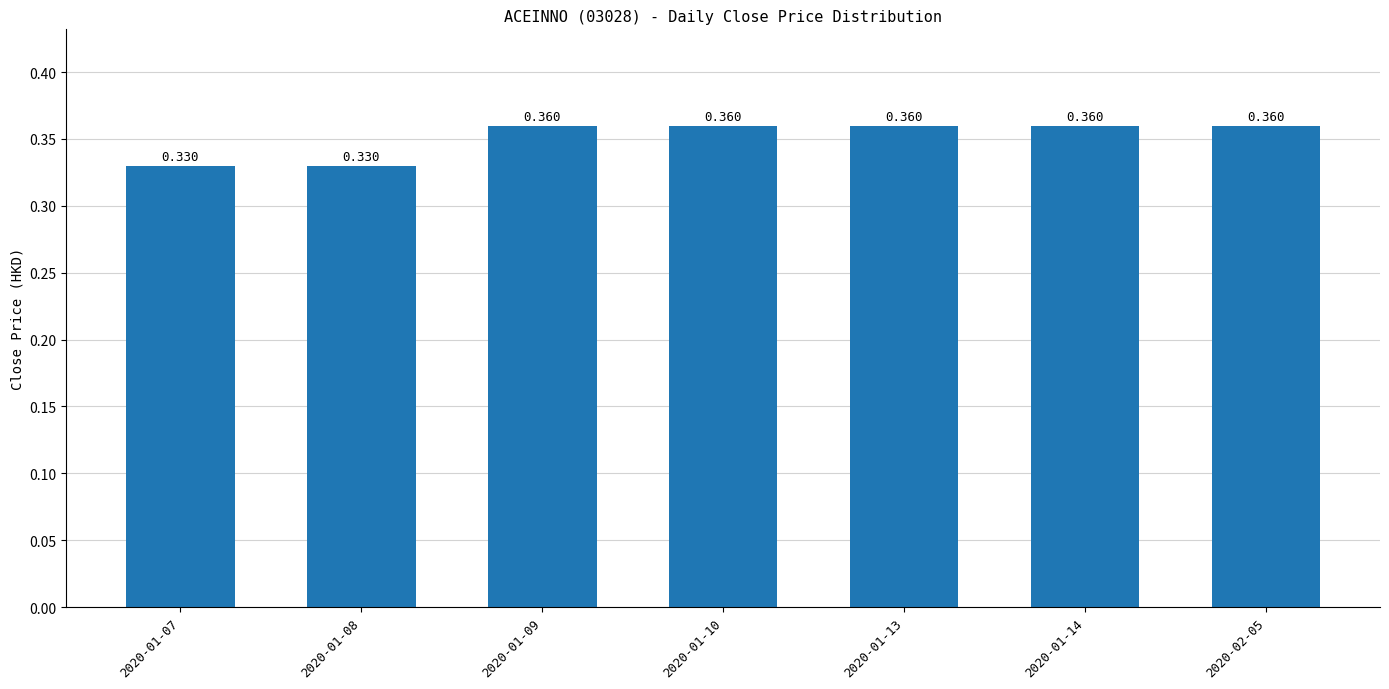

At which label is the value closest to 0?

2020-01-07